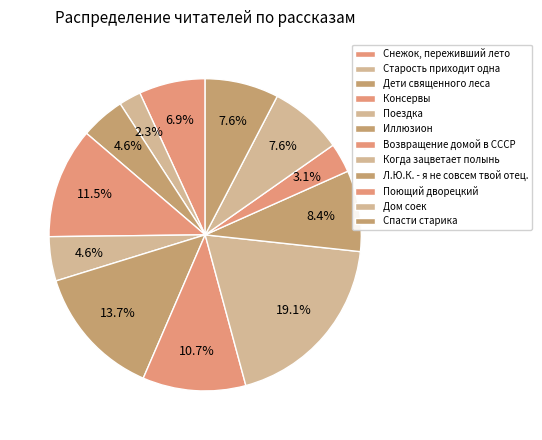

Which category has the biggest portion of the pie?

Когда зацветает полынь